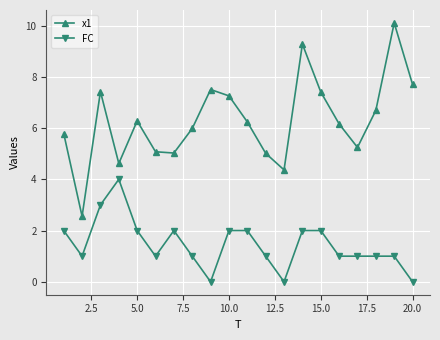

What is the sum of all x1 values?

125.8